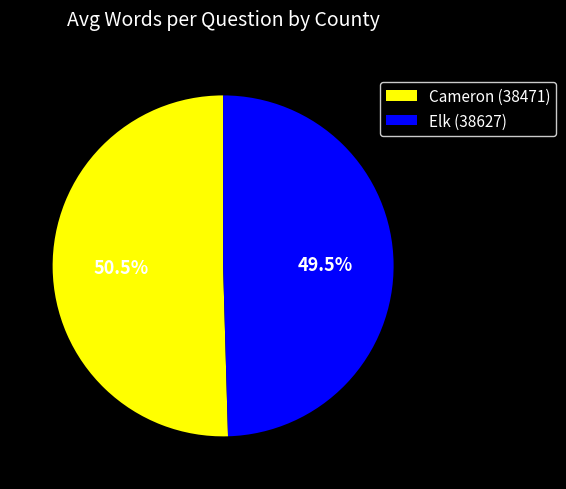

Approximately how many times larger is the value at Elk (38627) compared to Cameron (38471)?

1.0